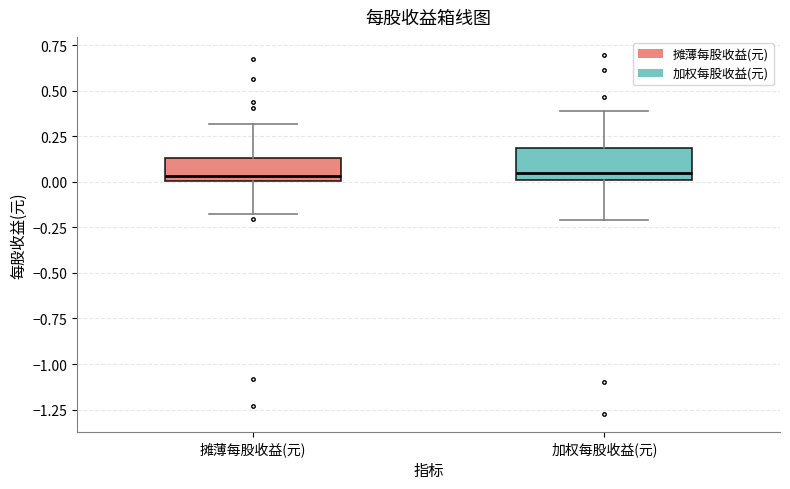

Where does the lower whisker of the box for 摊薄每股收益(元) end on the y-axis? The values are not printed on the chart, so give them approximately, as read against the axis.

-0.20